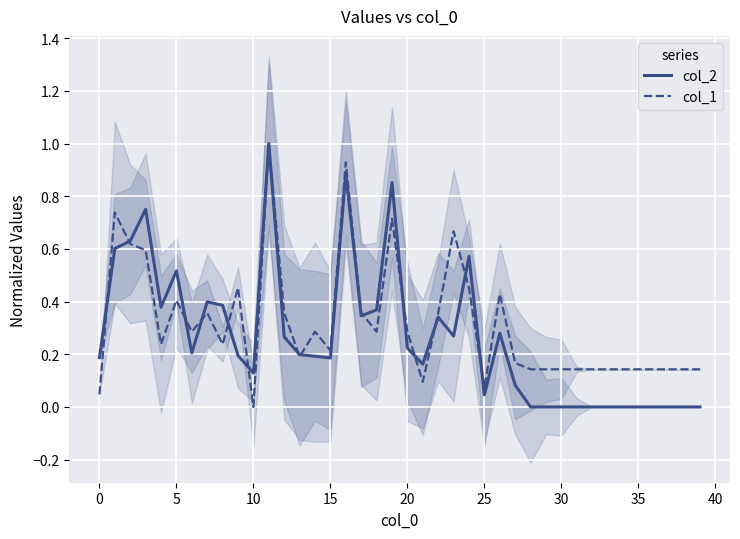

What is the average value of the col_2 series?

0.3